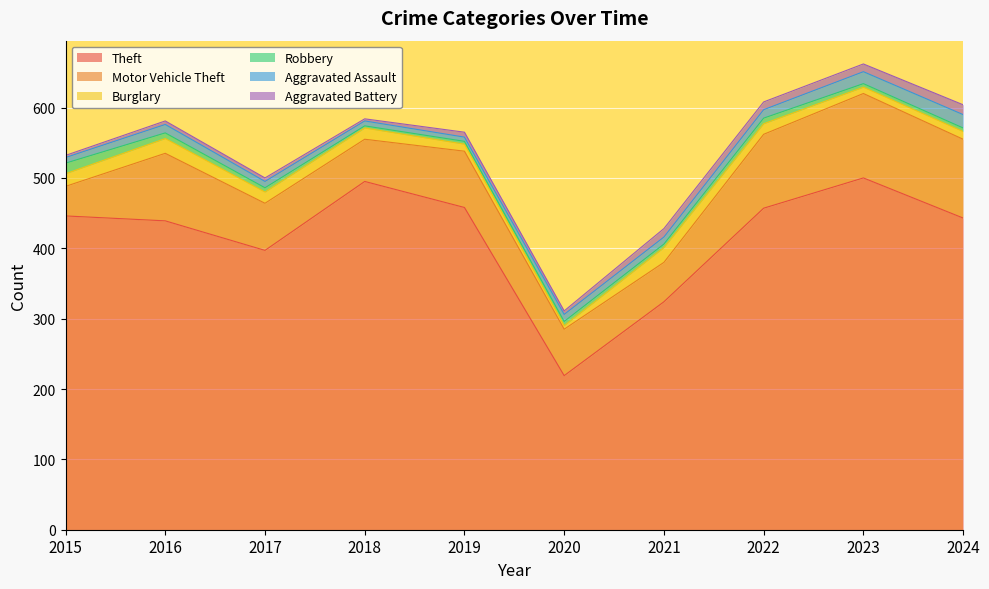

What is the difference between the highest and lowest values at 2022?

449